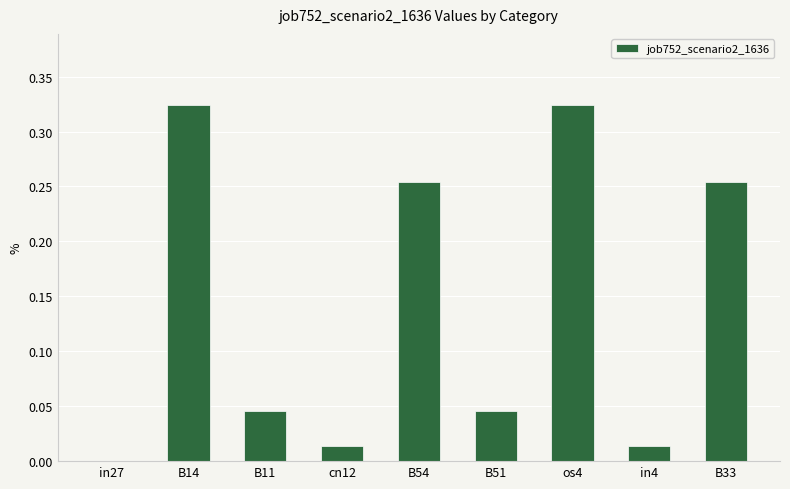

Between B14 and B33, which is larger?

B14